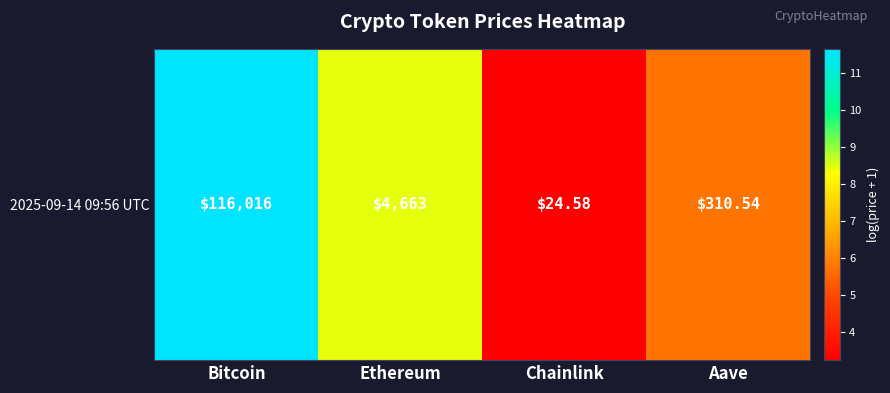

List the labels in order of value, largest first.

Bitcoin, Ethereum, Aave, Chainlink